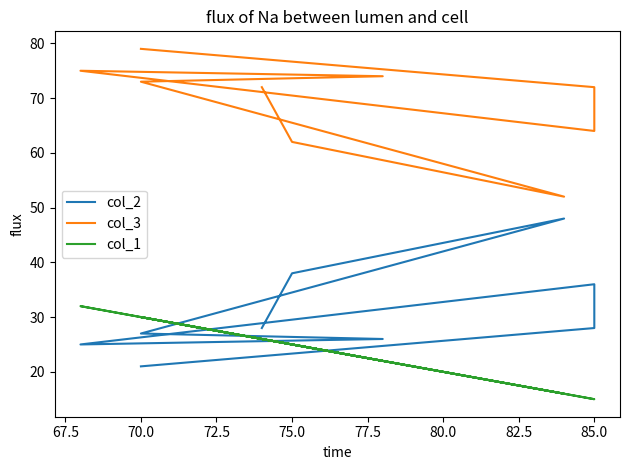

What is the label of the 5th point from the left?

75.0